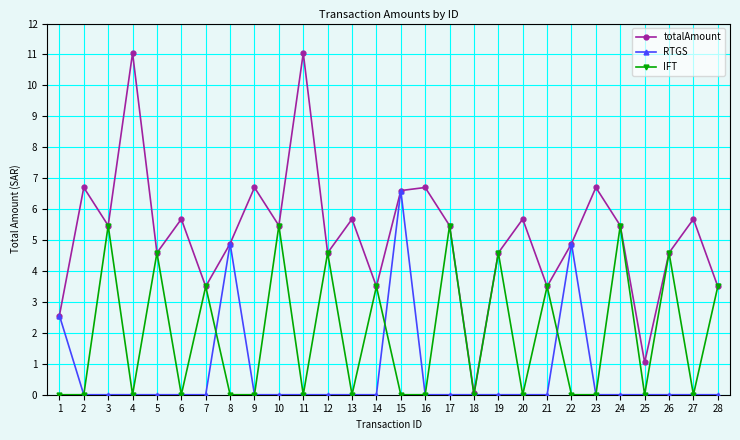

Rank the series by their average value, from highest to lowest.

totalAmount, IFT, RTGS